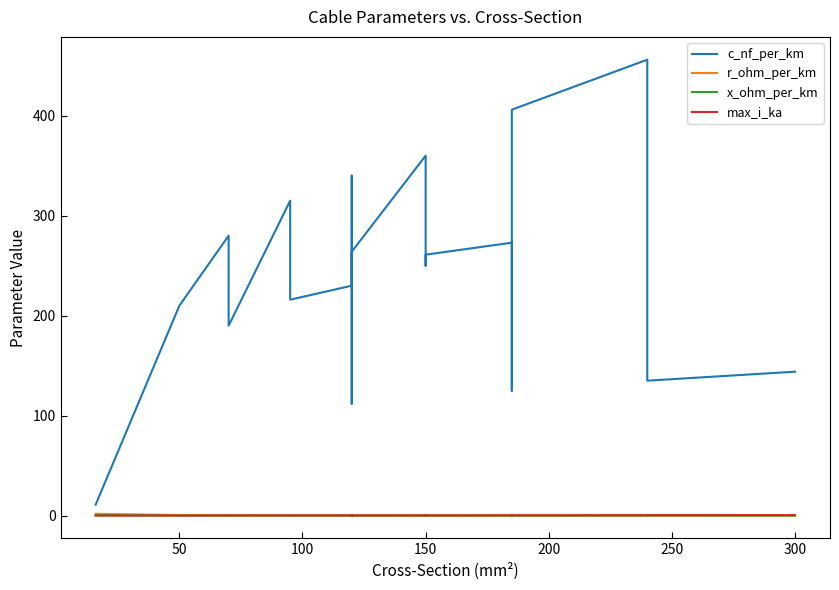

How many categories are shown in the chart?

20